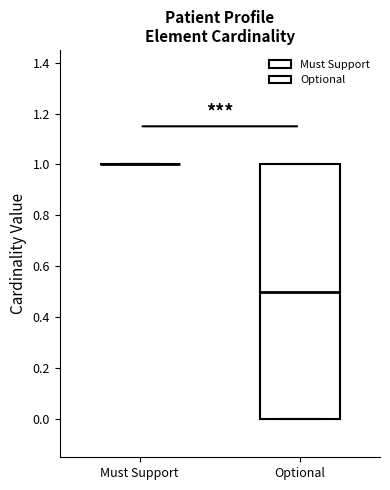

Where is the lower edge of the box for Optional on the y-axis? The values are not printed on the chart, so give them approximately, as read against the axis.

0.0